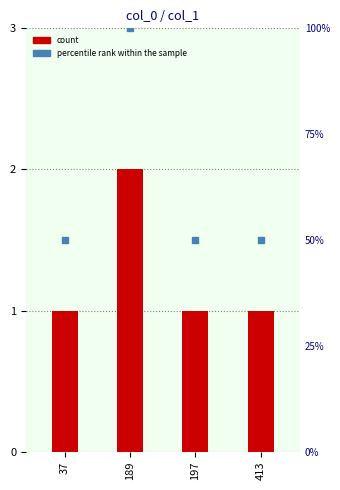

Reading right to left, what are all the values shown in this chart?

1	1	2	1